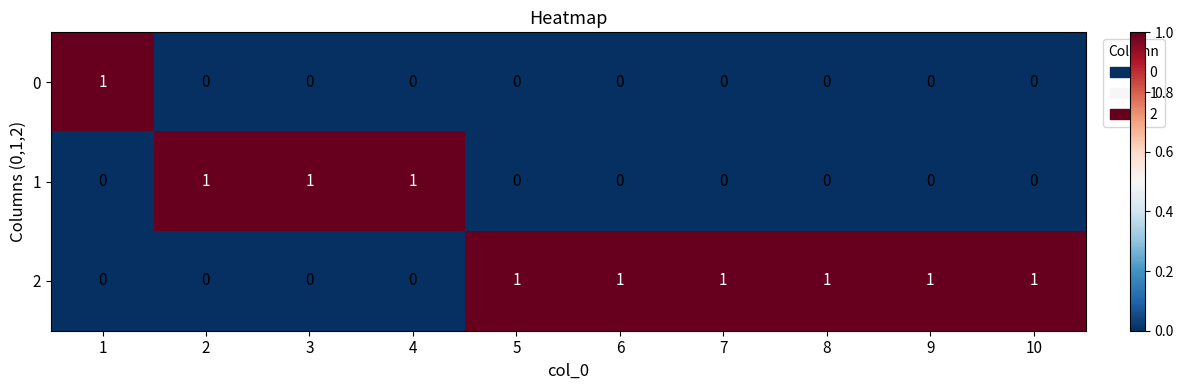

Count the 0 values in the range 0 to 1.

10